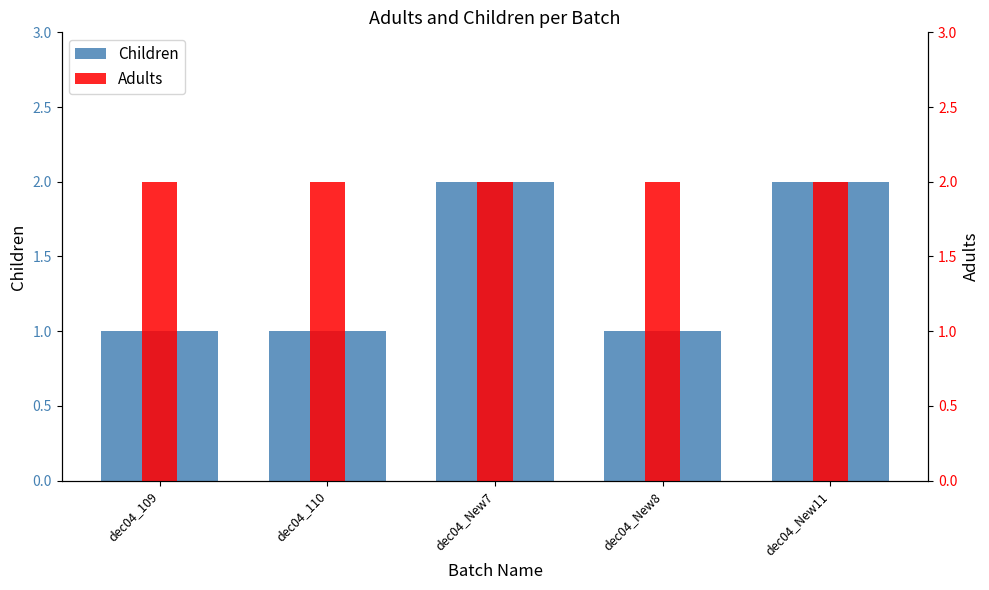

List the labels in order of Children value, smallest first.

dec04_109, dec04_110, dec04_New8, dec04_New7, dec04_New11